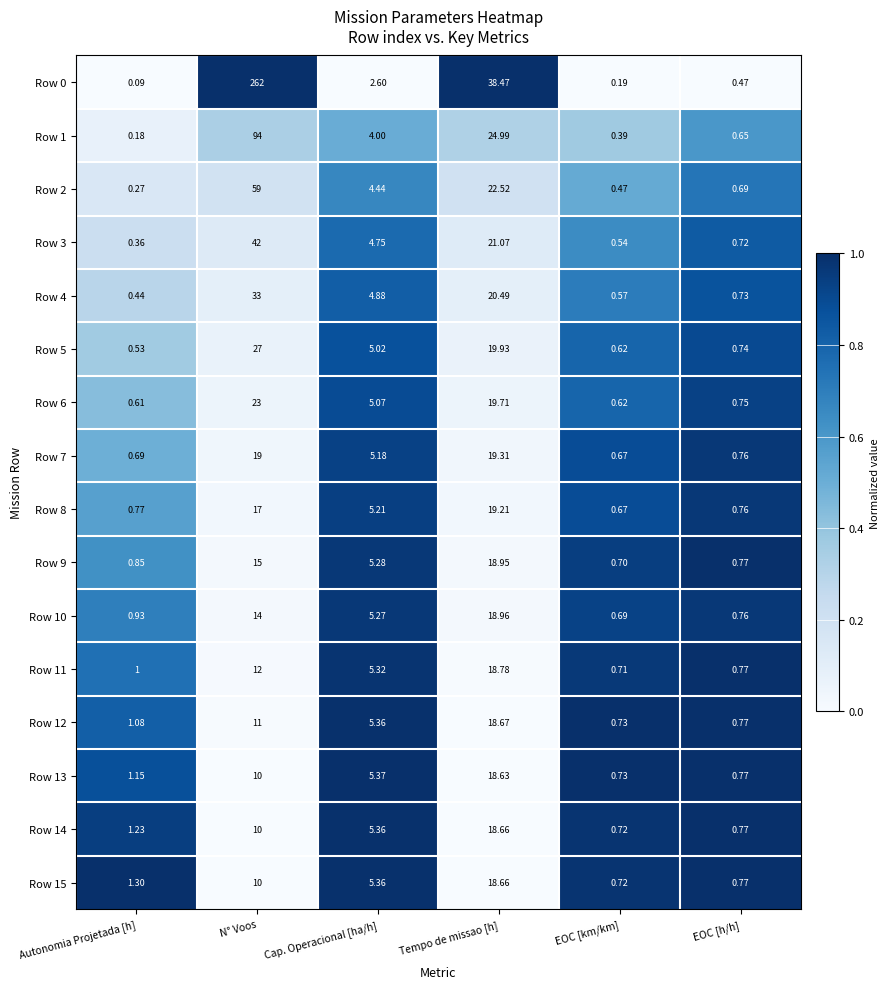

List the labels in order of Row 11 value, largest first.

Tempo de missao [h], N° Voos, Cap. Operacional [ha/h], Autonomia Projetada [h], EOC [h/h], EOC [km/km]